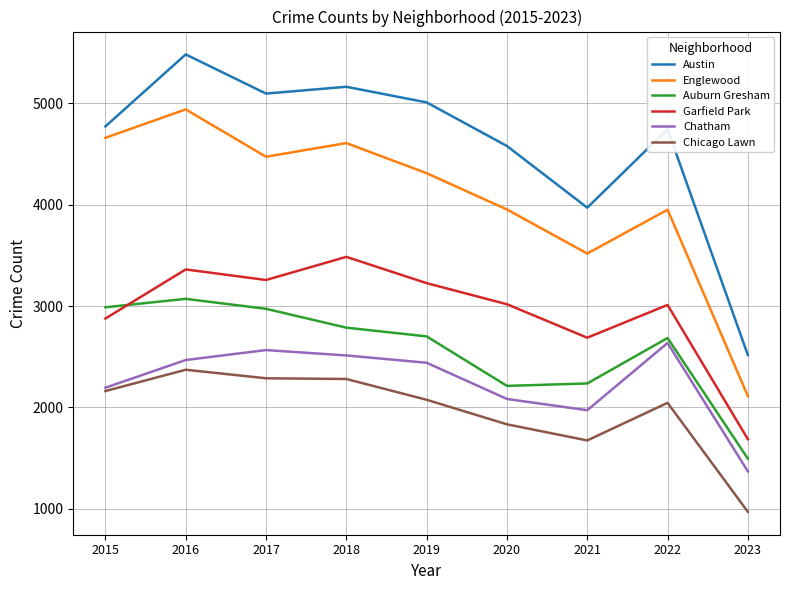

Is the value of Austin at 2023 greater than the value of Chatham at 2021?

Yes